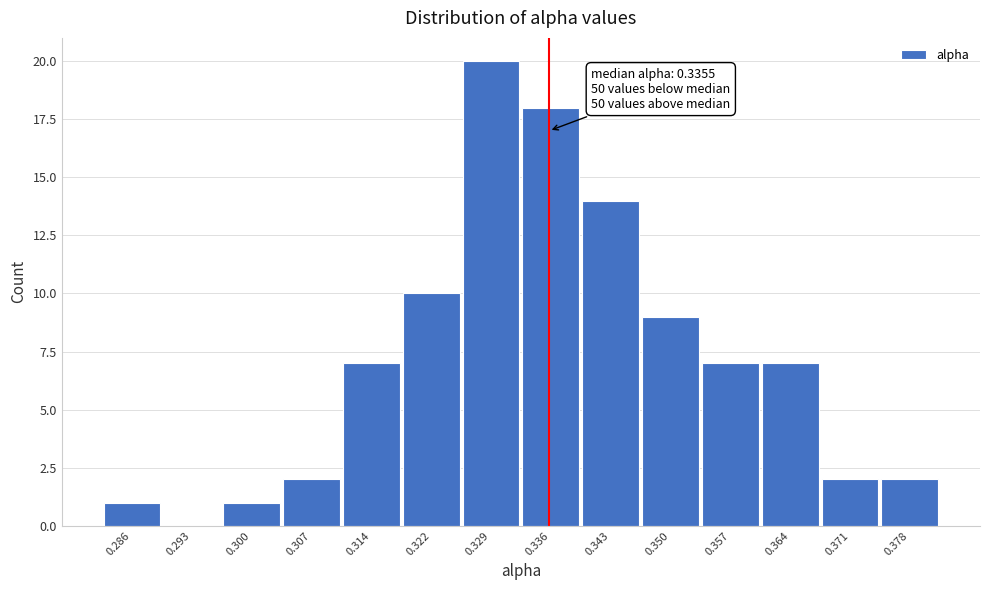

Which range on the x-axis has the tallest bar?

0.325 to 0.332